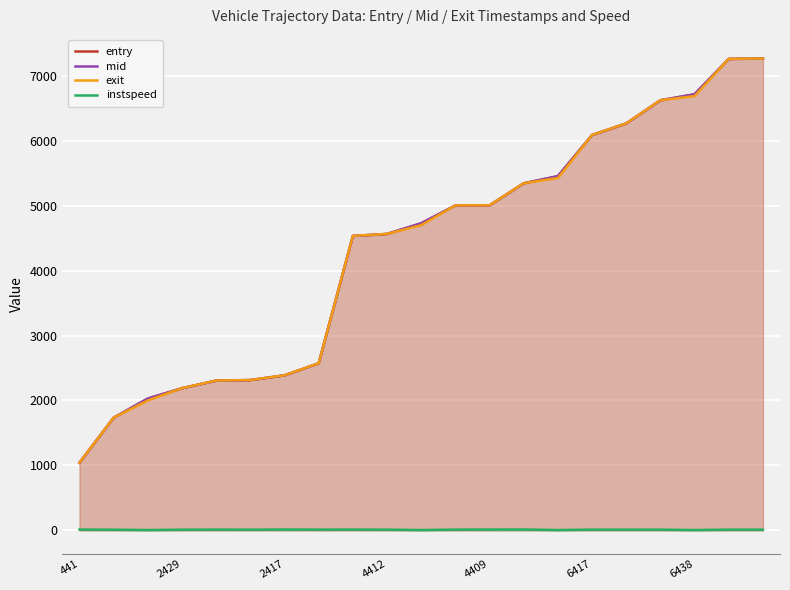

Read the instspeed value at 20.

11.4